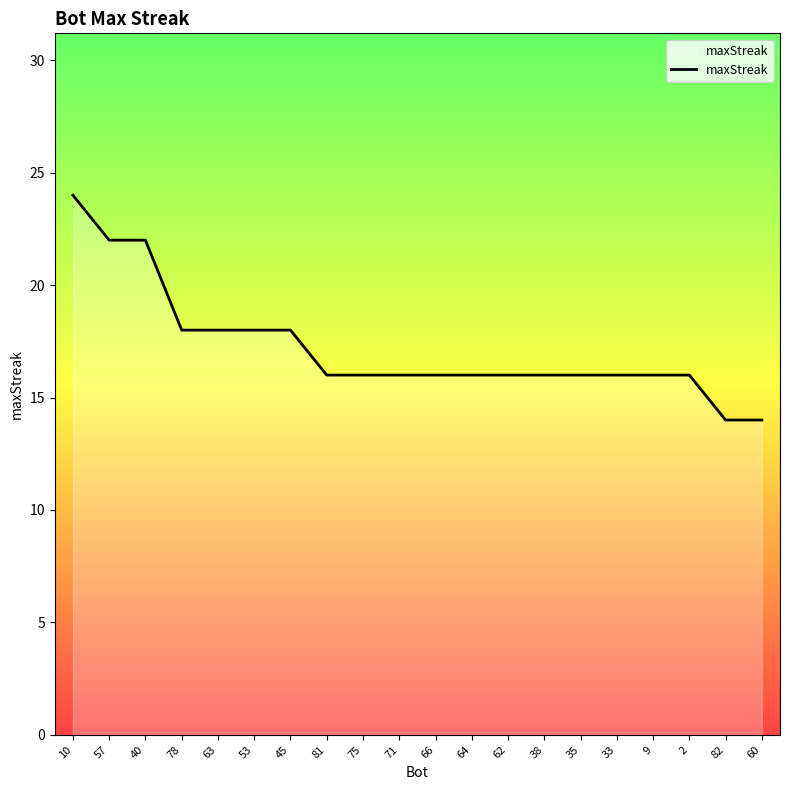

What is the maximum value shown in the chart?

24